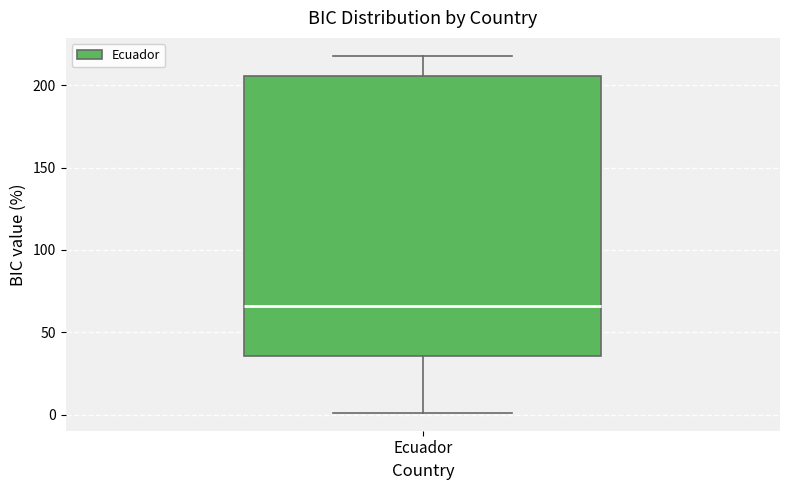

Where does the median line of the box for Ecuador sit on the y-axis? The values are not printed on the chart, so give them approximately, as read against the axis.

65